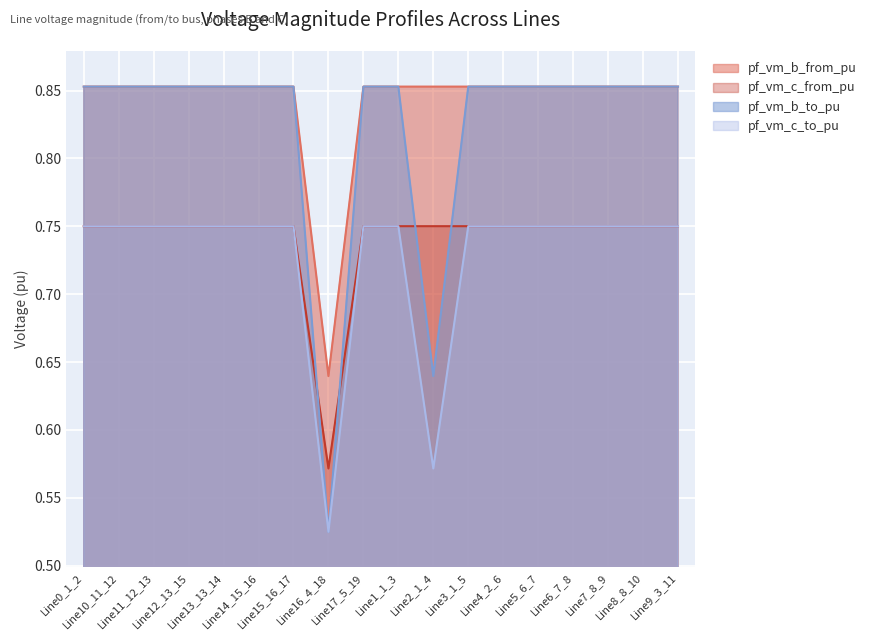

True or false: pf_vm_b_from_pu has a value of 0.5 at Line10_11_12.

False